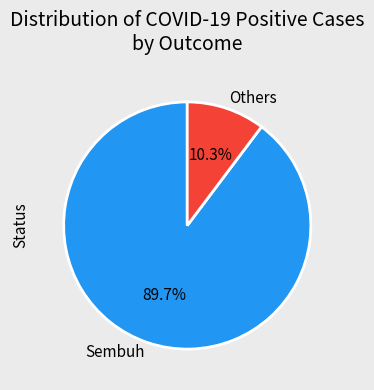

Which category has the biggest portion of the pie?

Sembuh